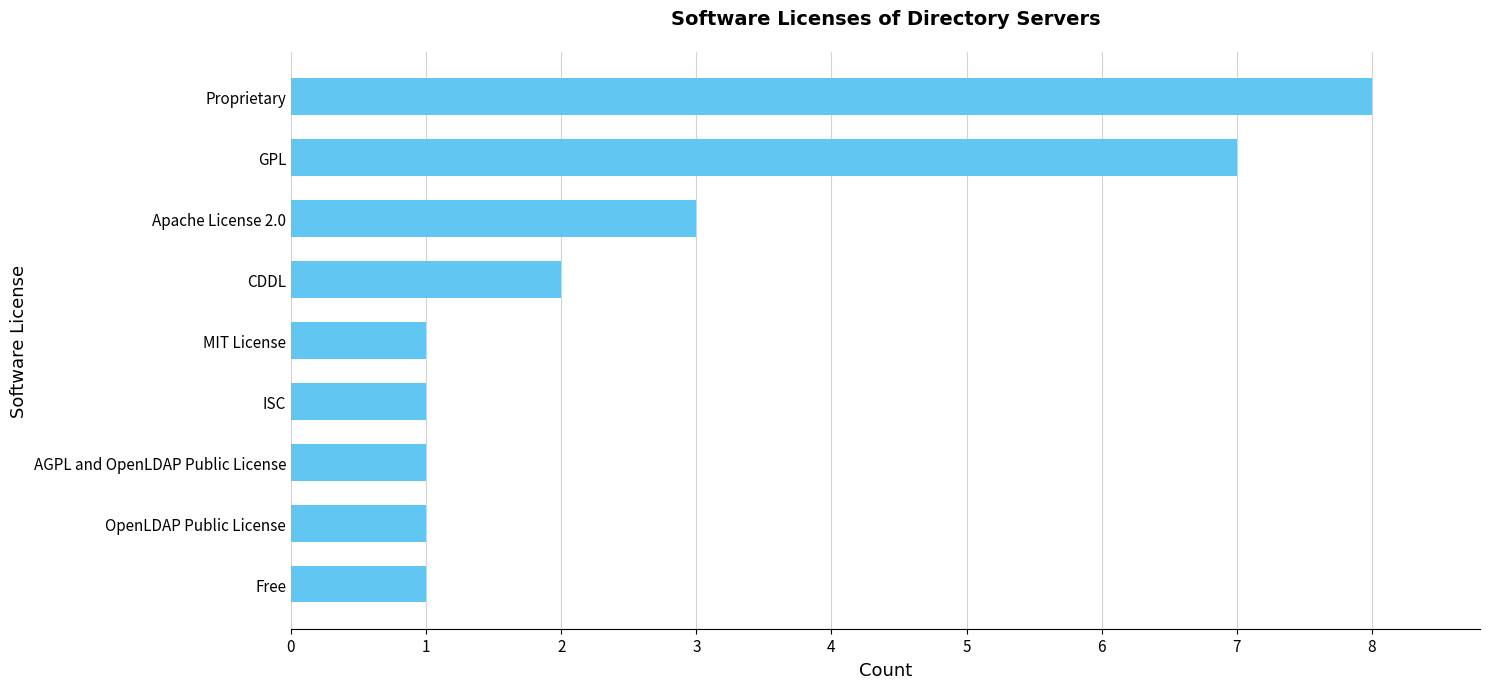

What is the smallest value displayed?

1